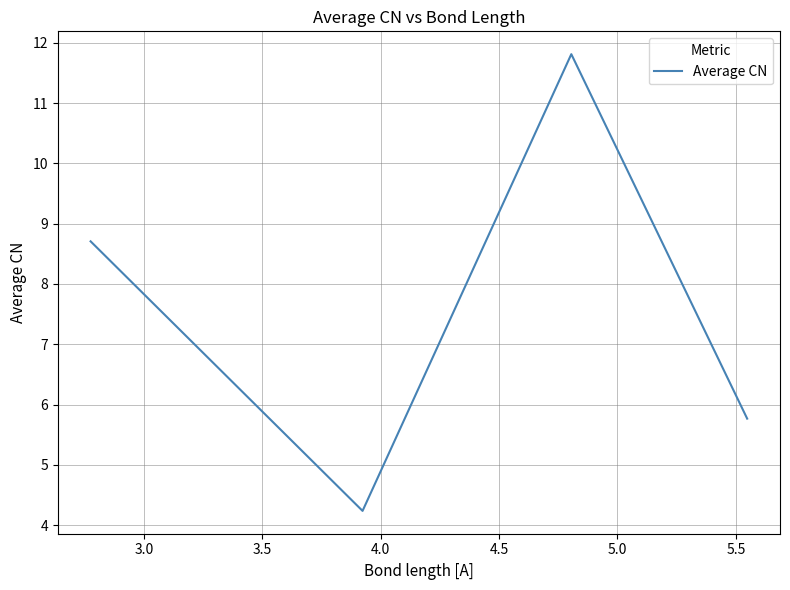

What is the difference between the maximum and minimum values?

7.6